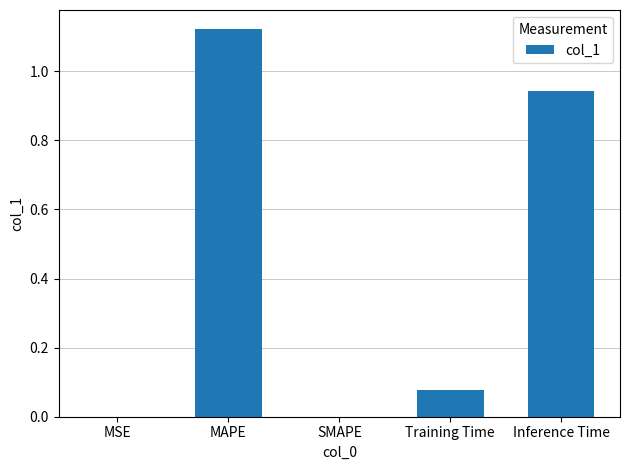

Which label corresponds to the largest value in the chart?

MAPE